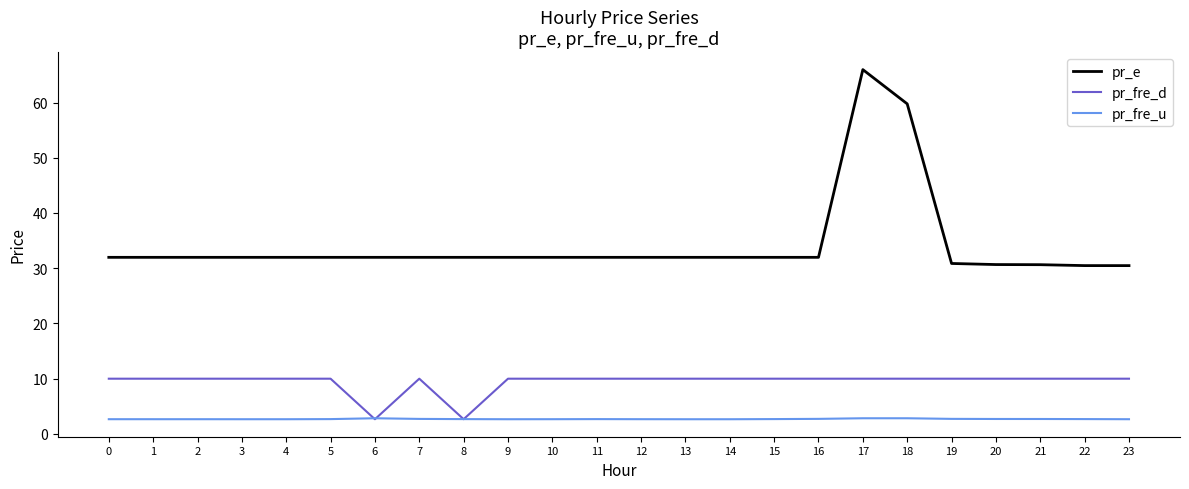

Which category has the highest value in the pr_e series?

17